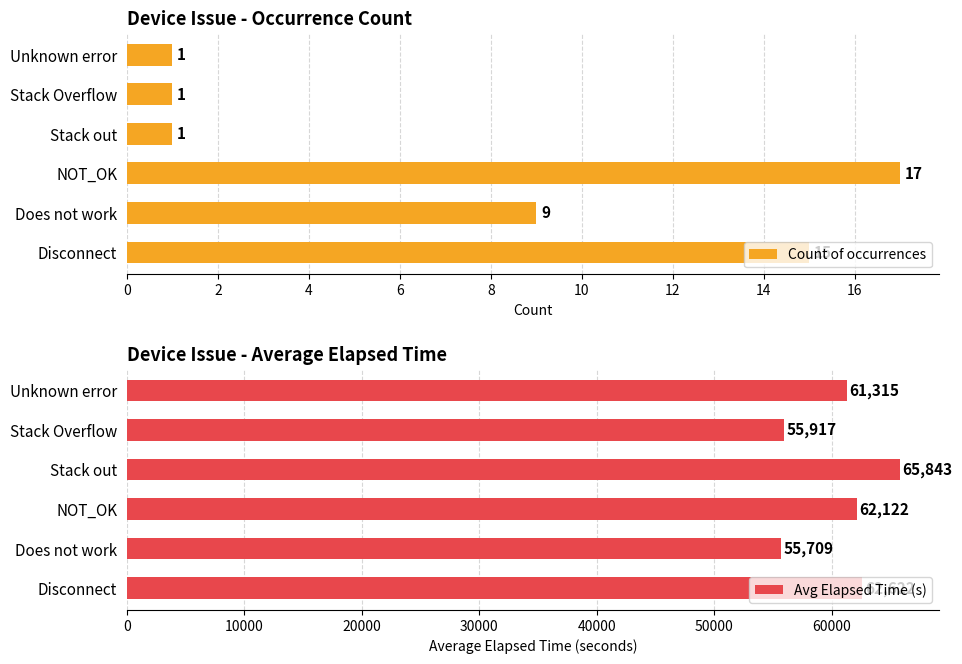

What is the difference between the maximum and minimum values in the Count of occurrences series?

16